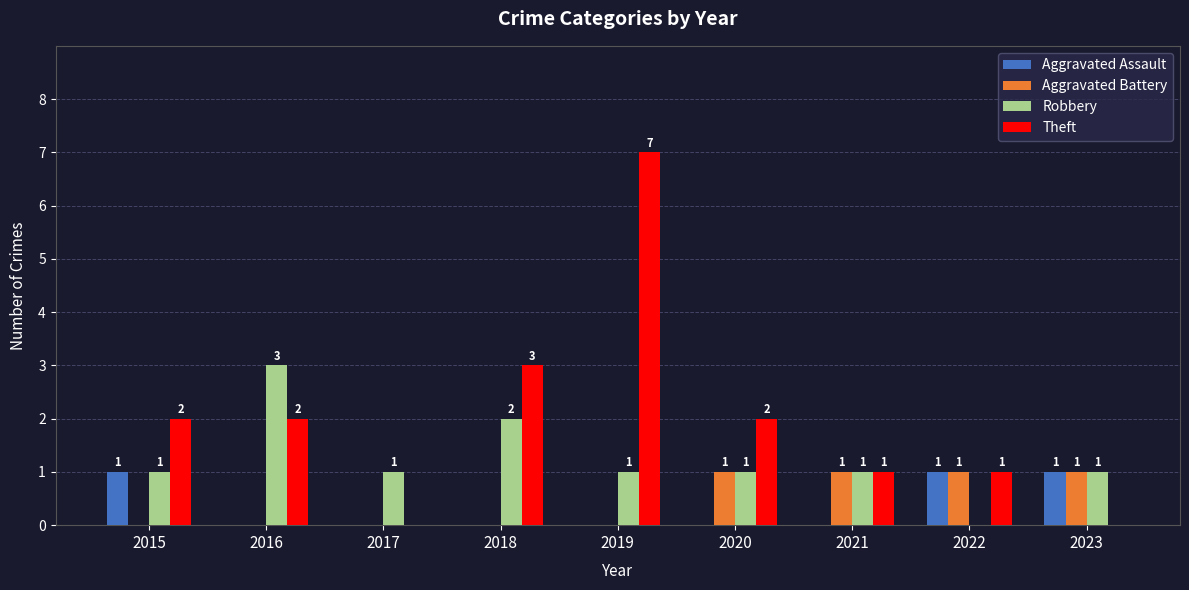

Count the number of categories in the chart.

9